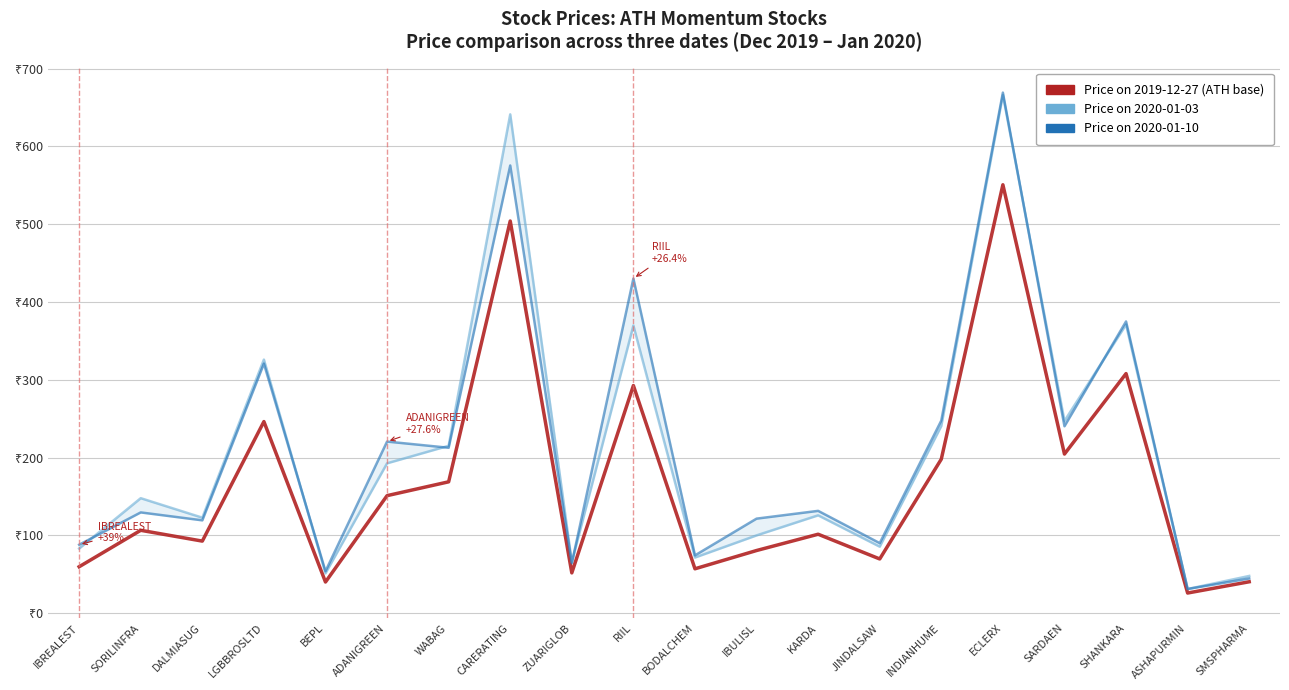

Between RIIL and ADANIGREEN, which is larger?

RIIL